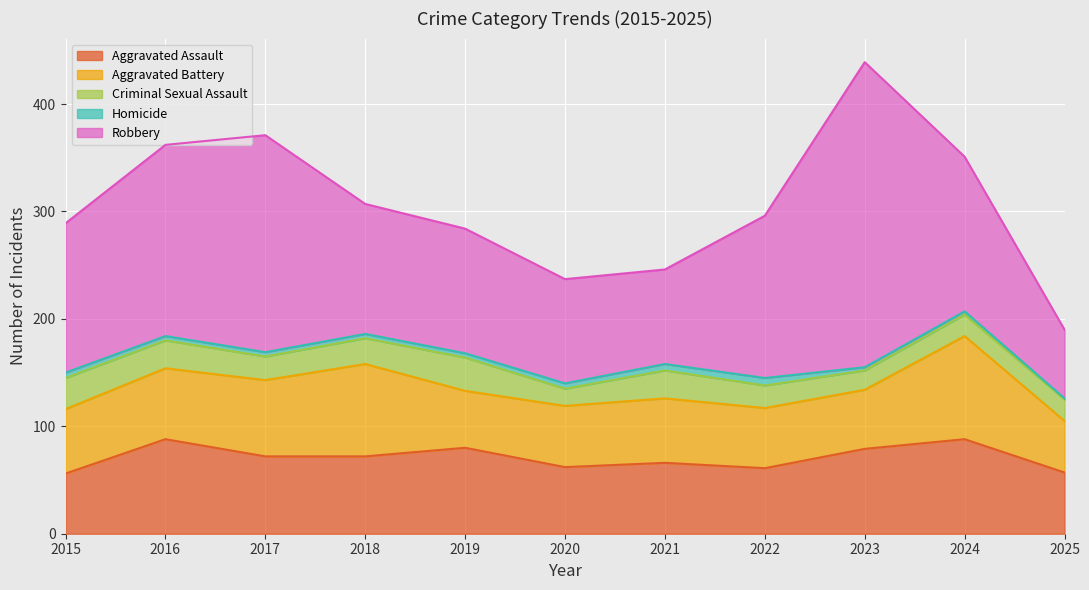

True or false: Robbery and Aggravated Assault cross at least once.

False